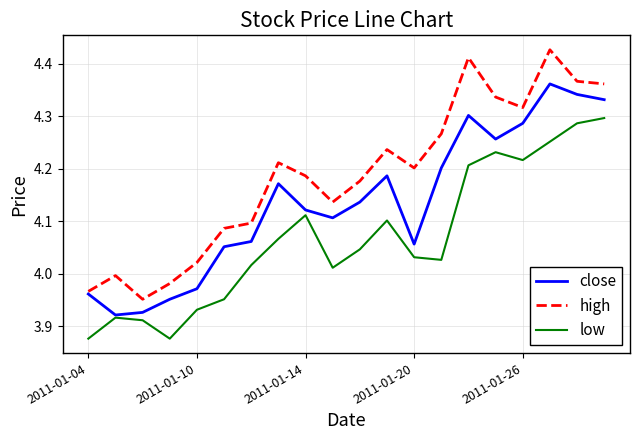

Which series has the widest spread of values?

high